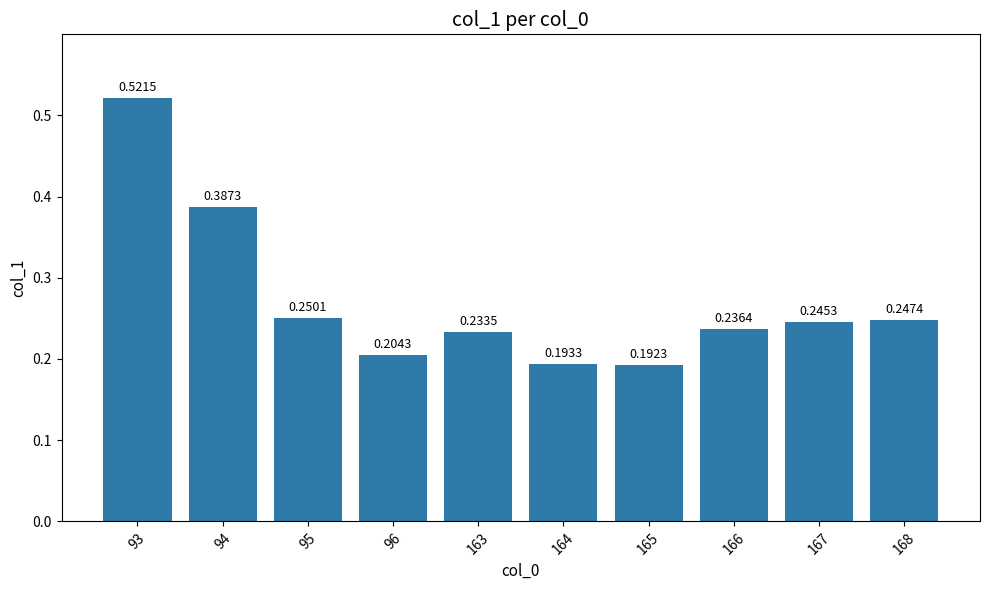

List the labels in order of value, largest first.

93, 94, 95, 168, 167, 166, 163, 96, 164, 165